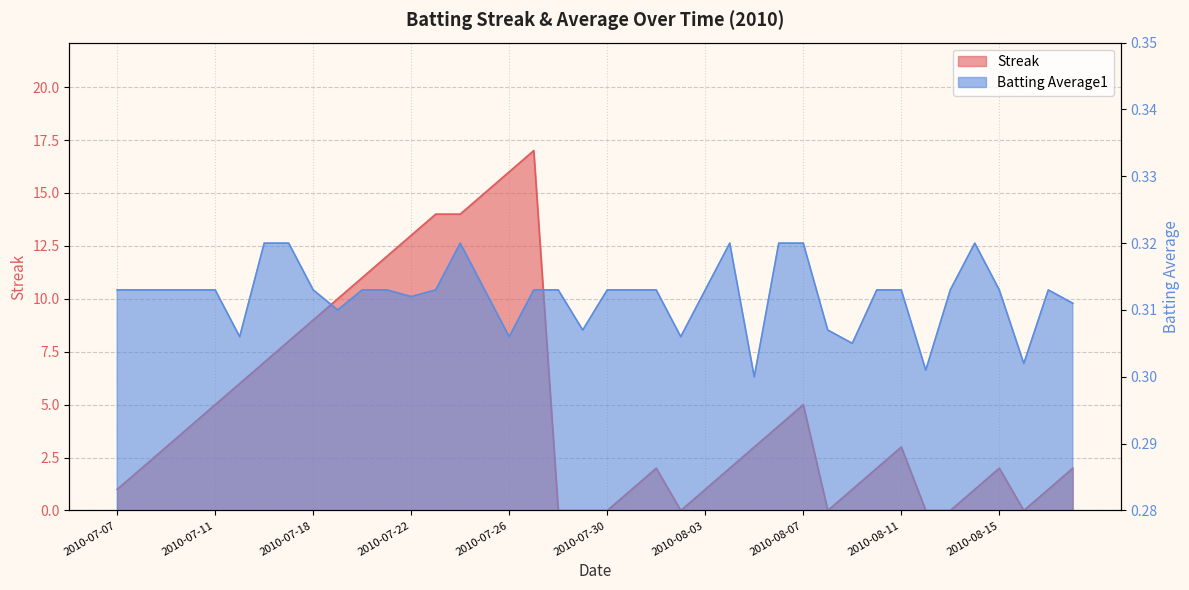

What is the average value of the Batting Average1 series?

0.3